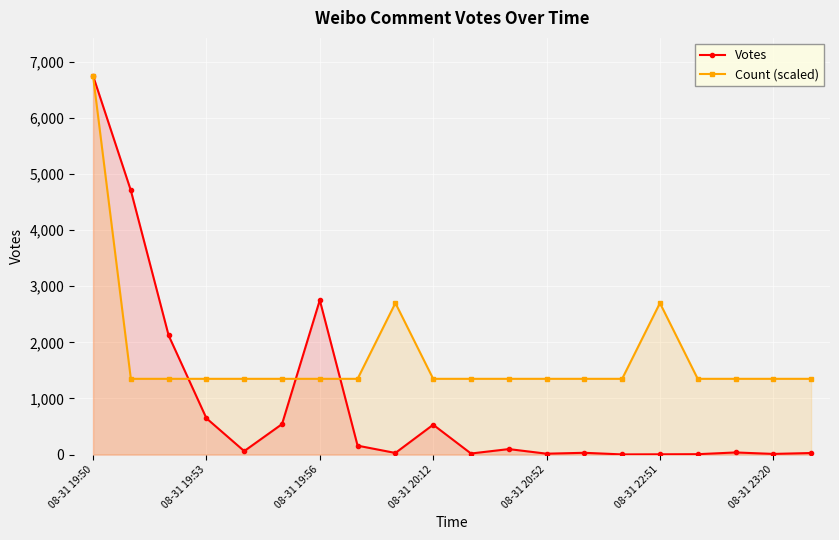

What is the sum of the Votes values at 08-31 19:50 and 11?

6849.0